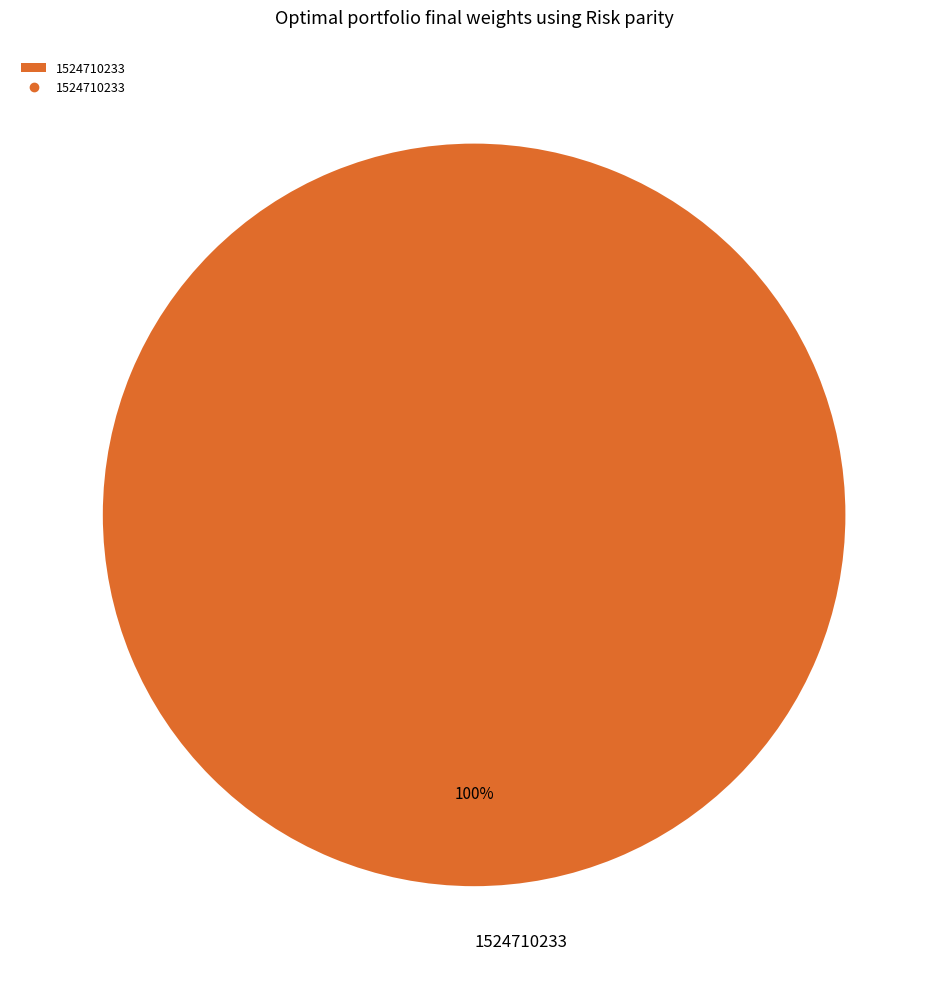

To the nearest percent, what percentage of the pie is 1524710233?

100%